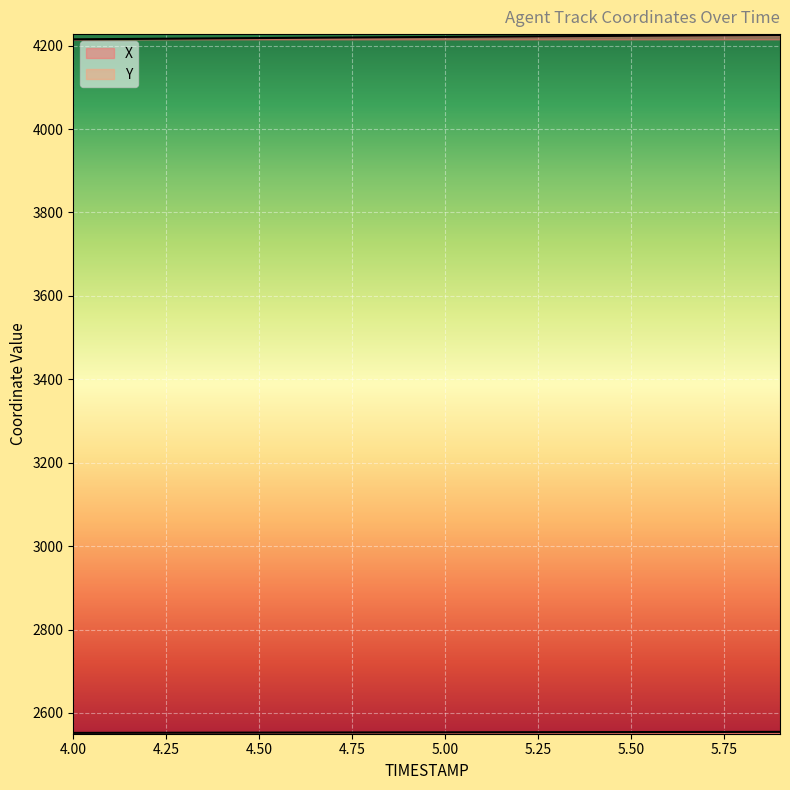

What is the label of the 12th point from the left?

5.1